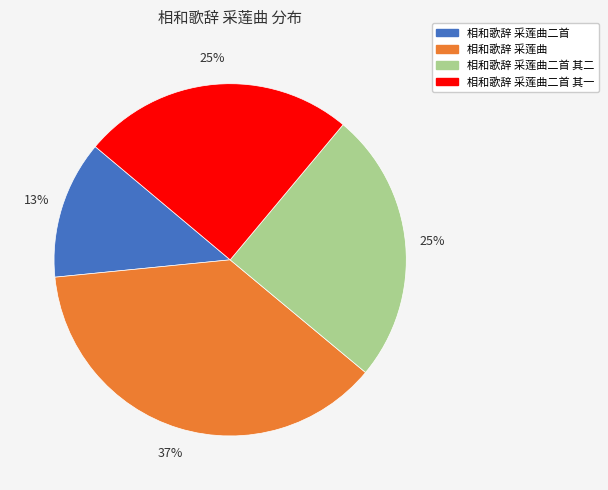

Is there any slice that represents more than half of the pie?

No